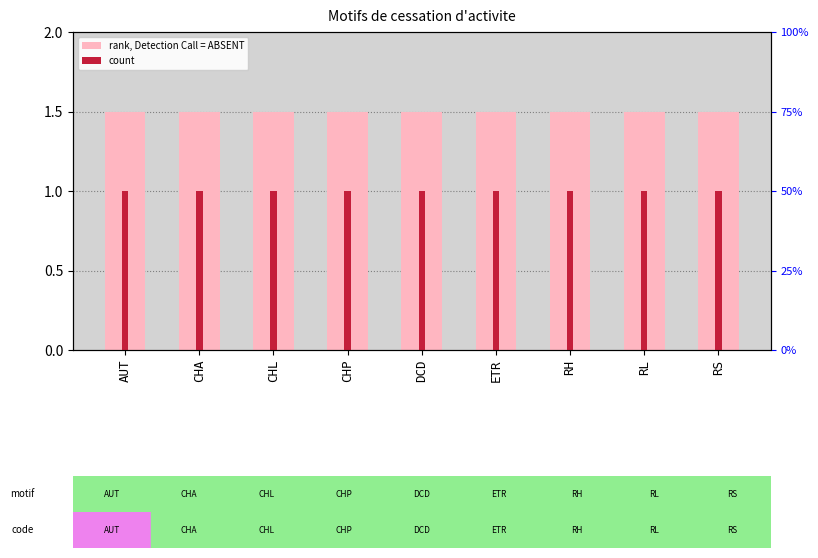

Which series changed the most between DCD and ETR?

rank, Detection Call = ABSENT